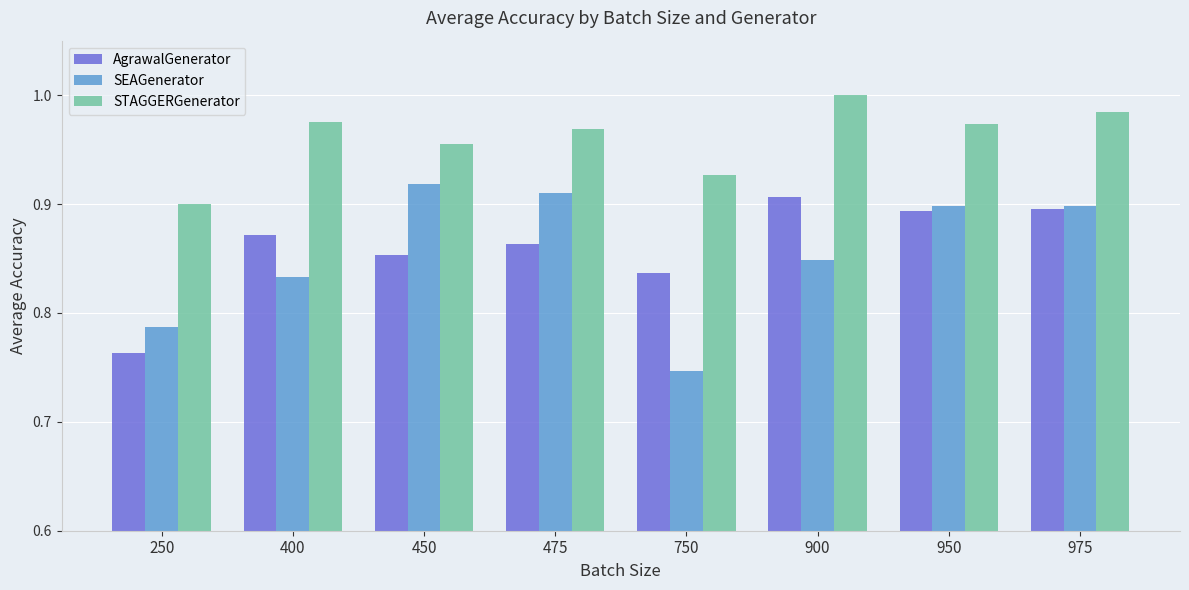

What is the sum of the SEAGenerator values at 975 and 475?

1.8